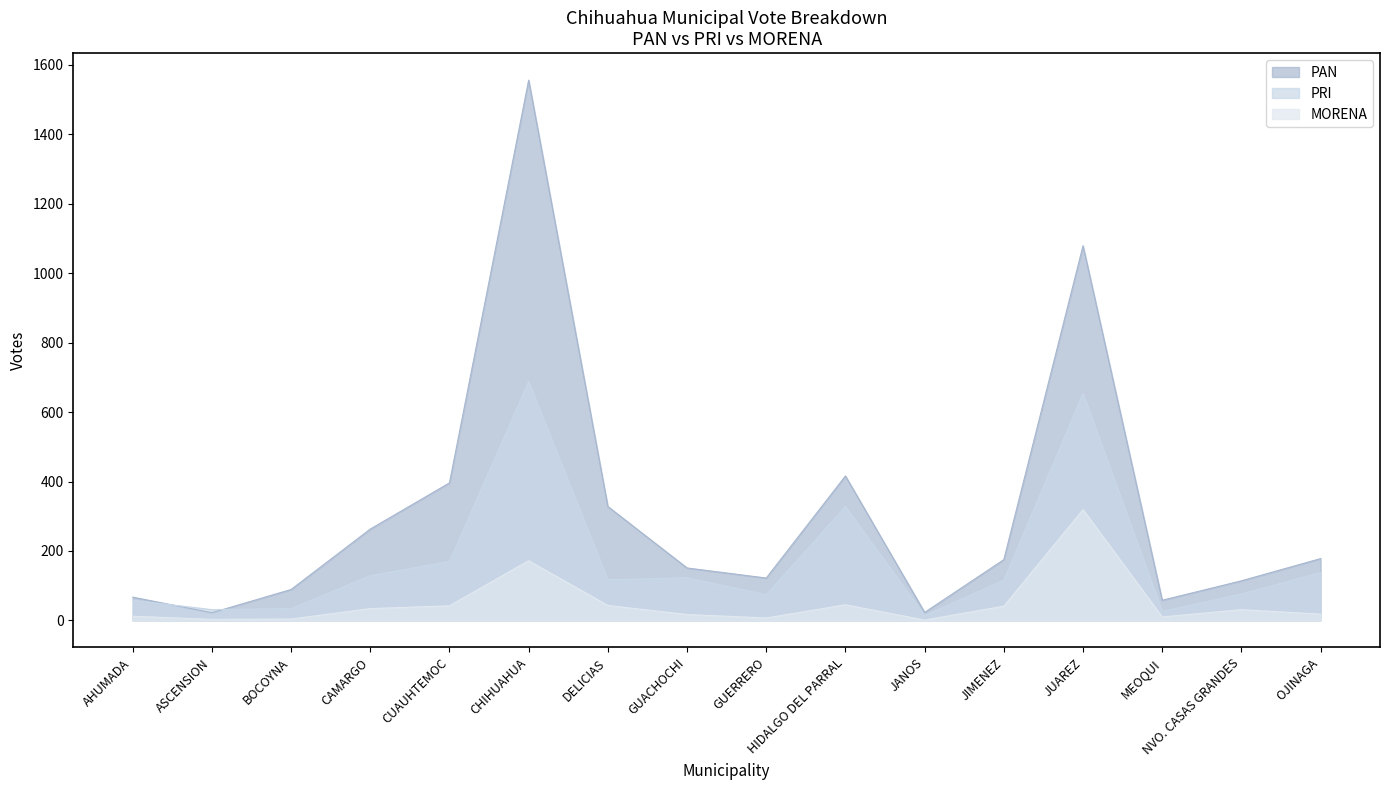

What are all the series names shown in the legend?

PAN, PRI, MORENA